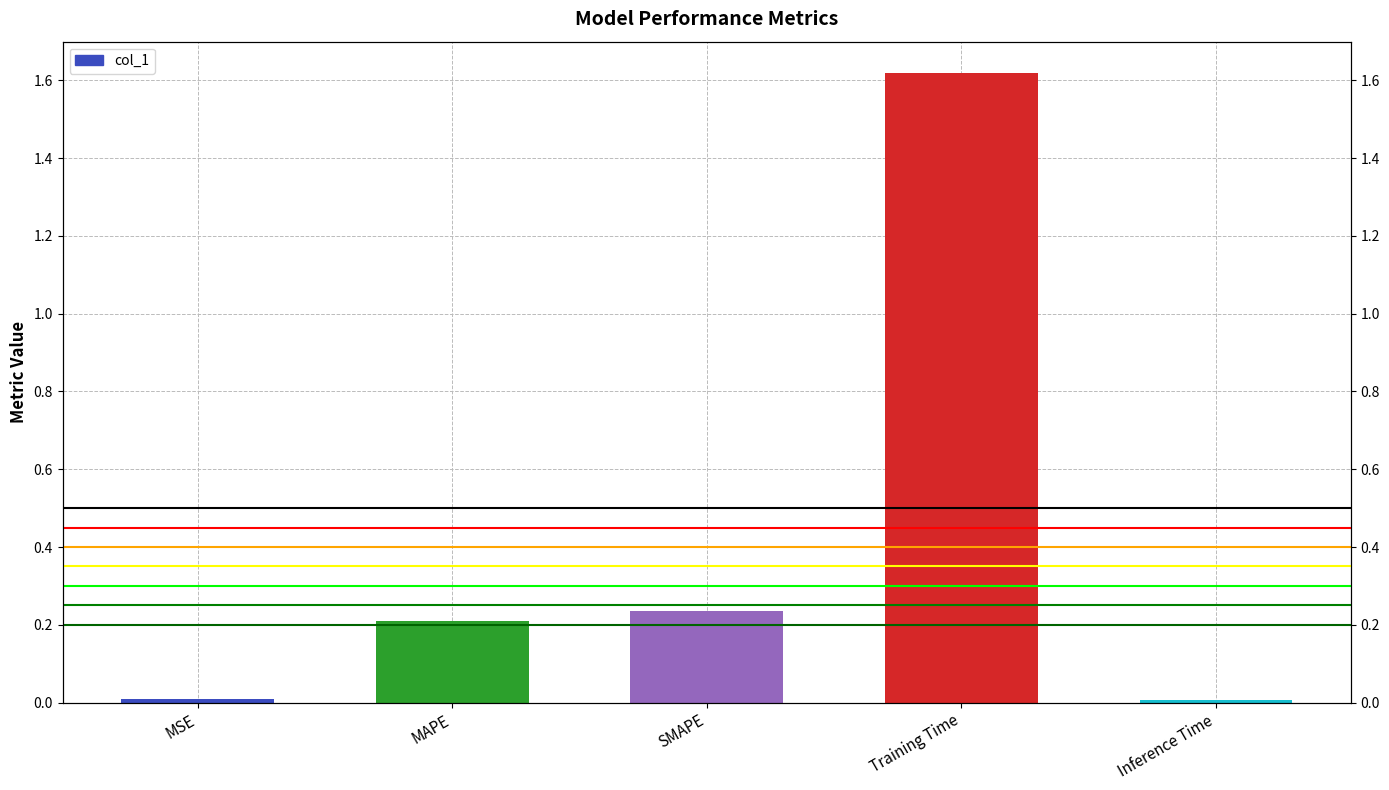

Reading right to left, extract all data points from this chart.

0.0	1.6	0.2	0.2	0.0